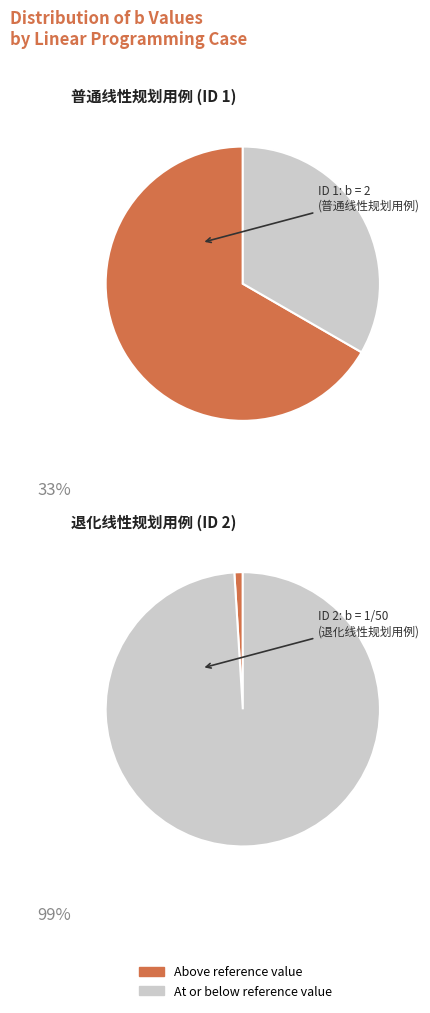

Which slice represents more than half of the pie?

ID 1